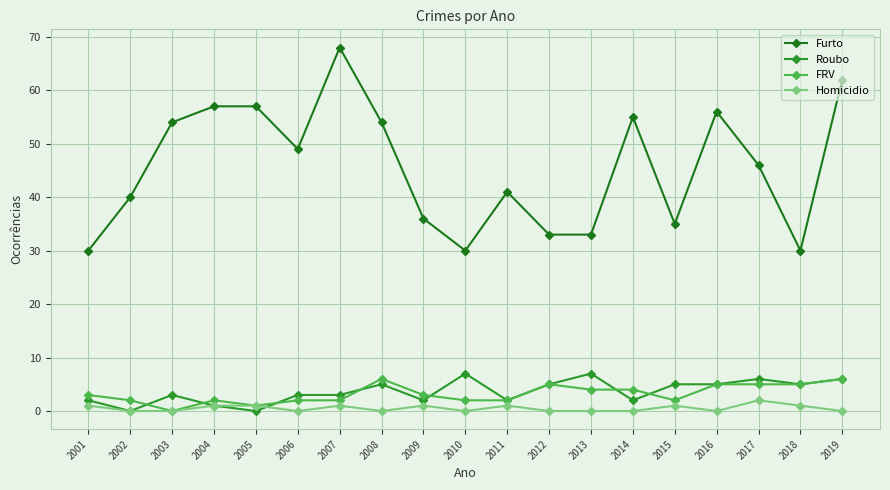

Does the chart have visible grid lines?

Yes